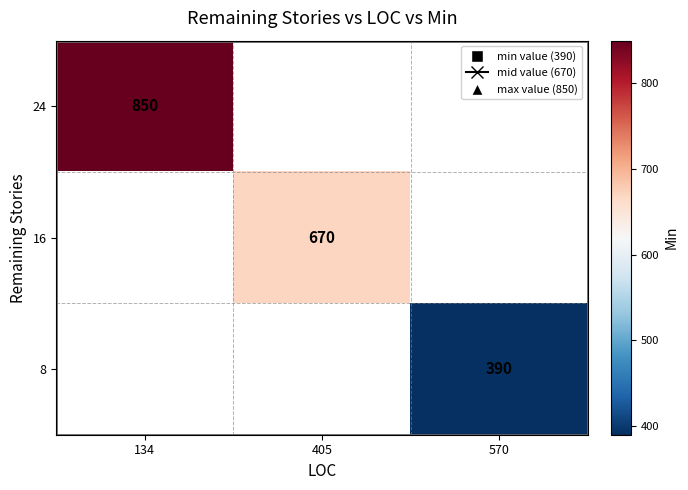

Which label corresponds to the smallest value in the chart?

570